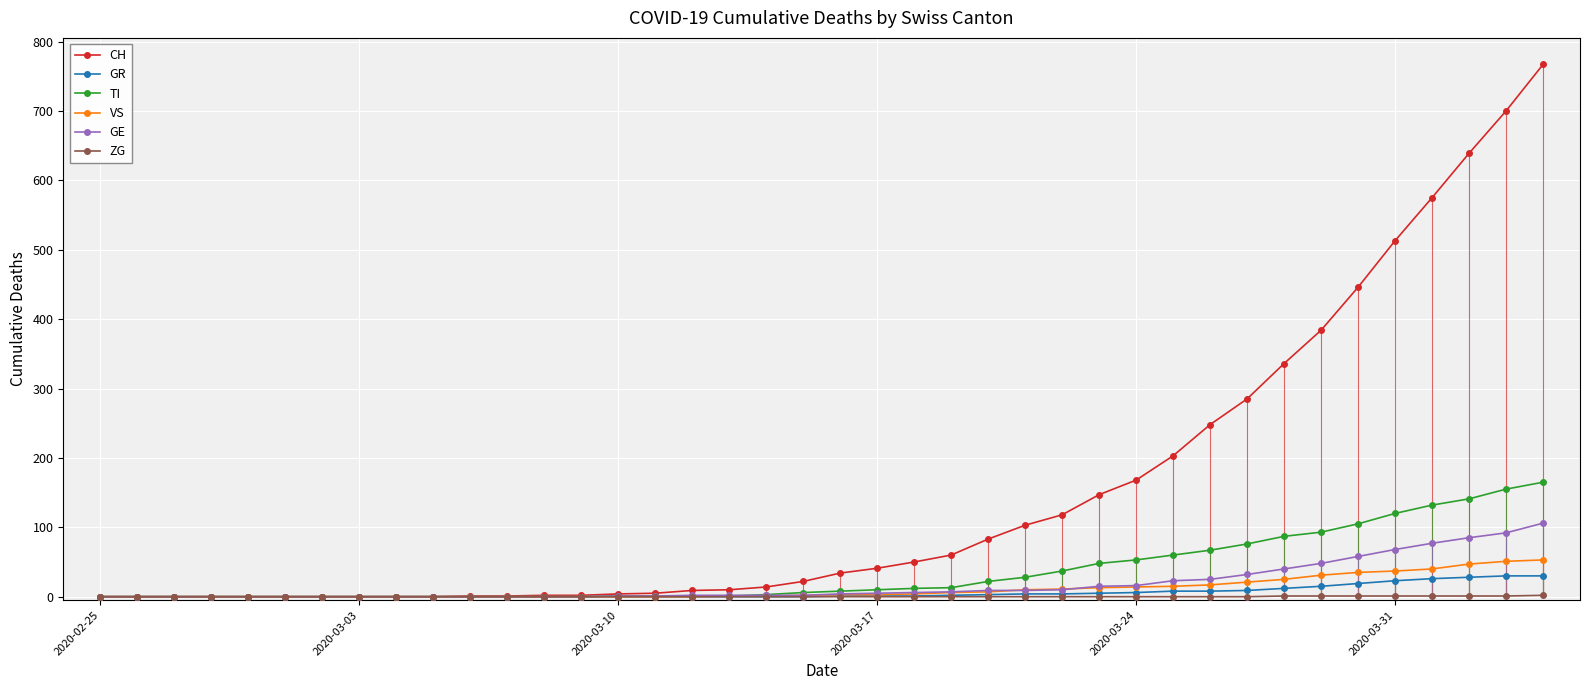

What is the greatest value displayed?

767